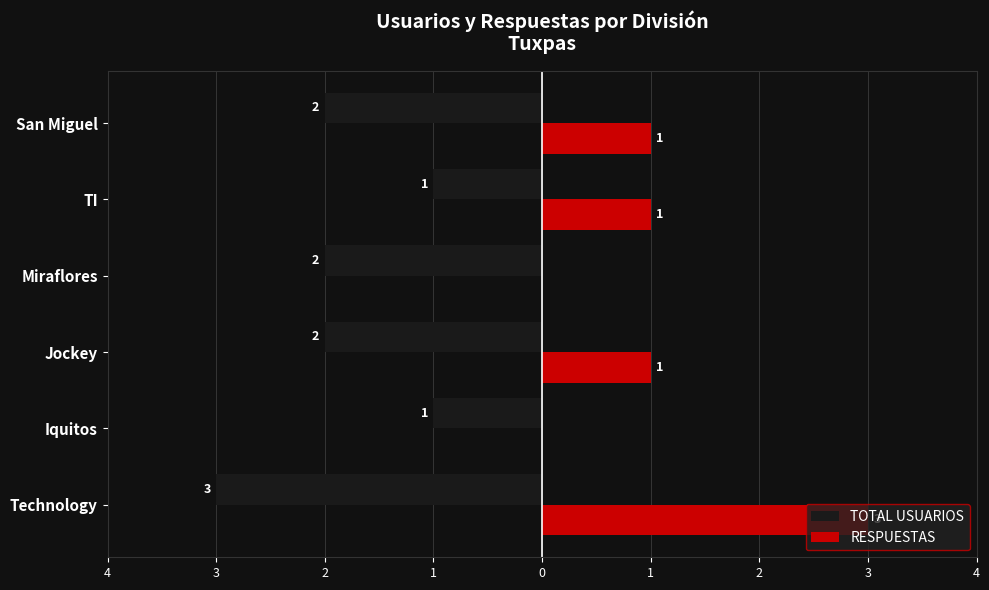

What are all the series names shown in the legend?

TOTAL USUARIOS, RESPUESTAS